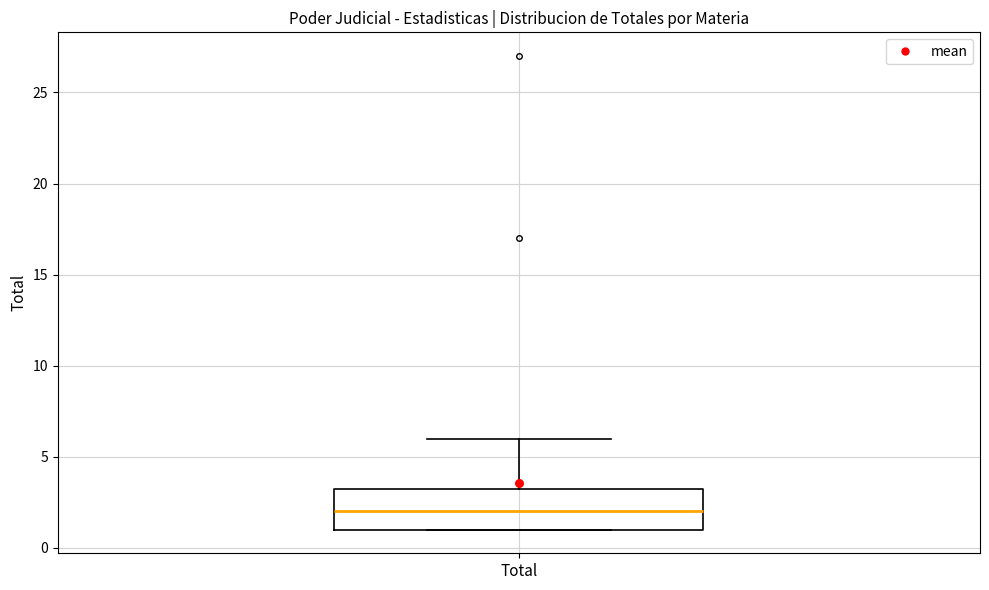

Read this box plot against the y-axis: the position of the median line, the range covered by the box, and the ends of both whiskers. The values are not printed on the chart, so give them approximately, as read against the axis.

median 2.0, box 1.0 to 3.5, whiskers 1.0 to 6.0